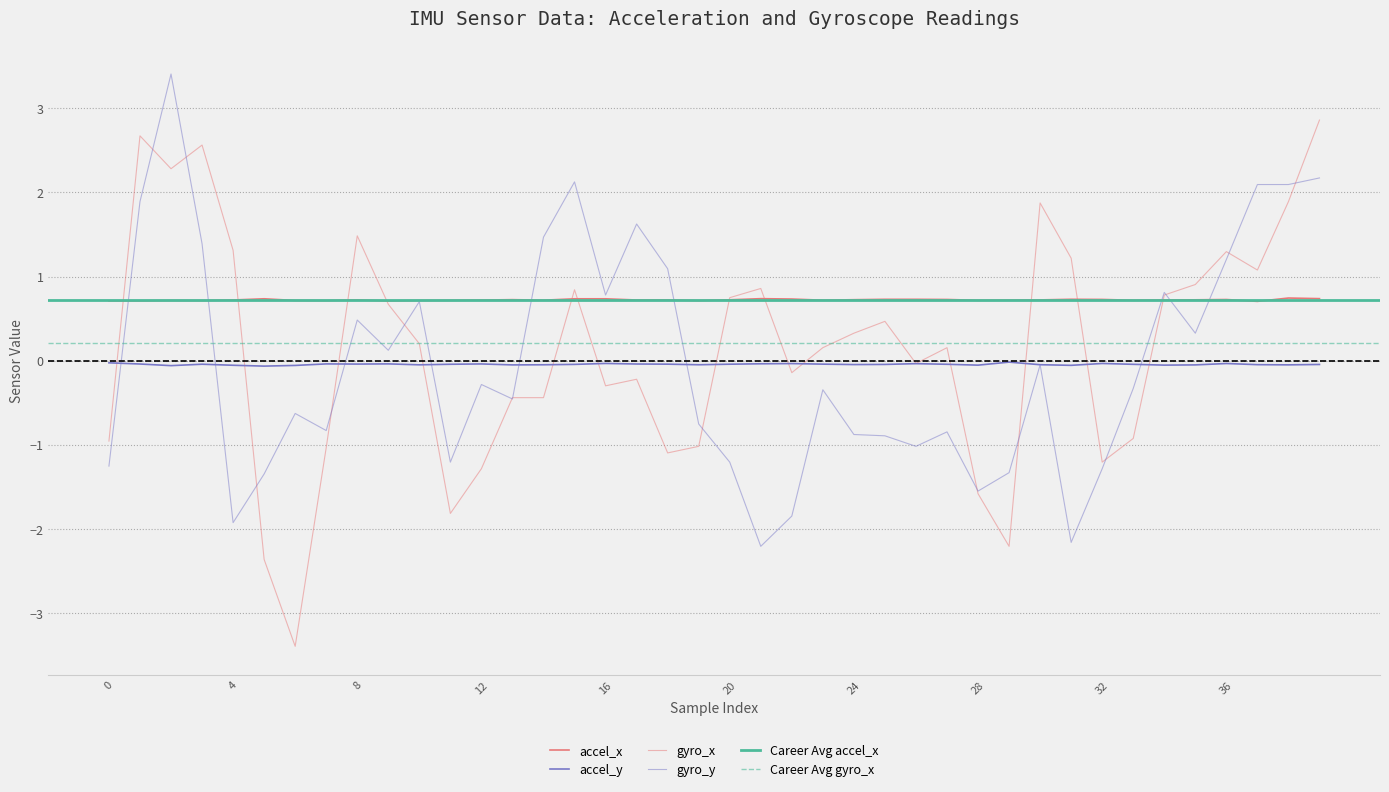

At which label is accel_x closest to 0?

37